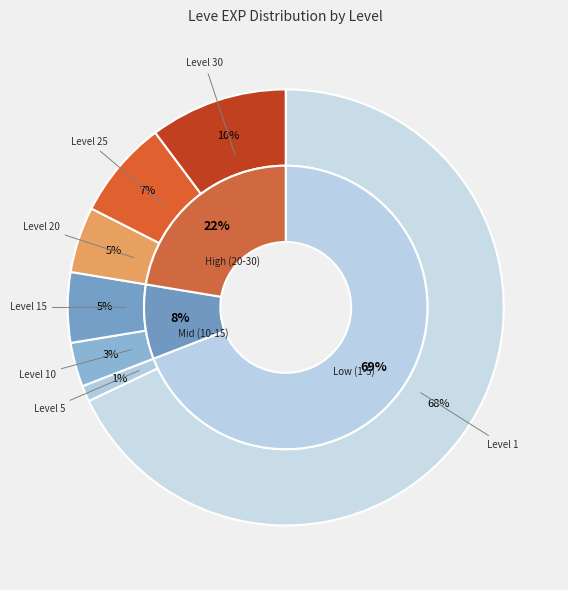

Do 10 and 20 together represent more than half of the pie?

No